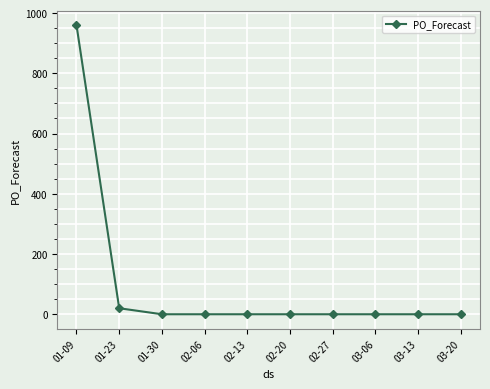

Where is the data nearest to the value 480?

01-23